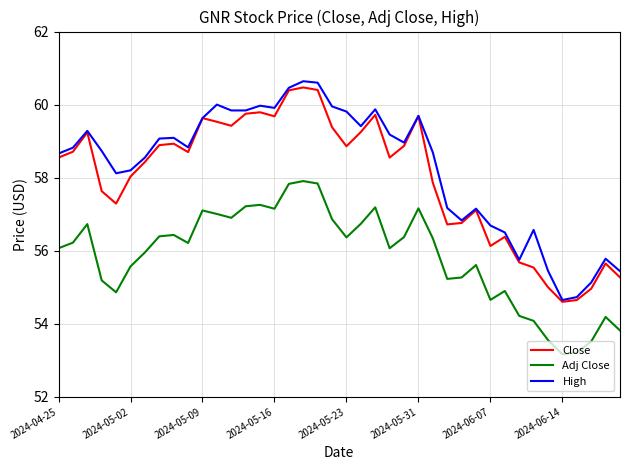

What is the average value of the Close series?

58.0